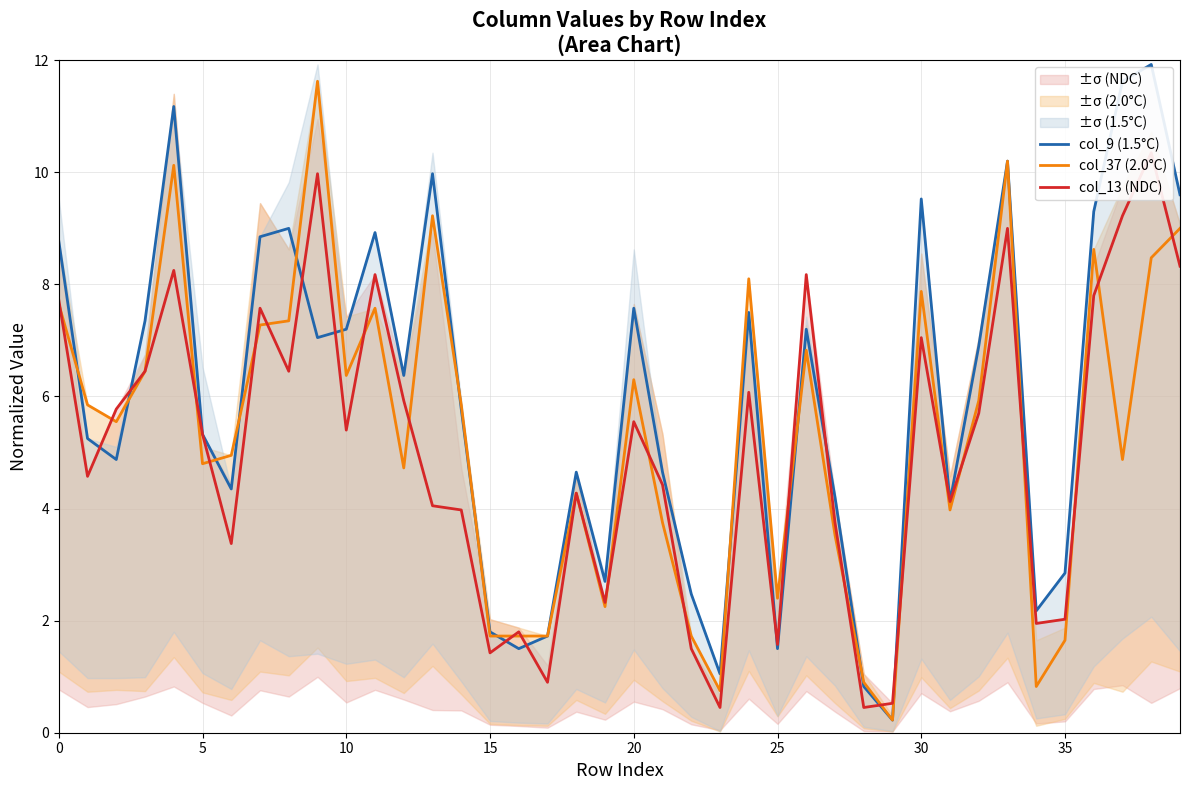

True or false: col_37 (2.0°C) has a value of 14.2 at 13.

False